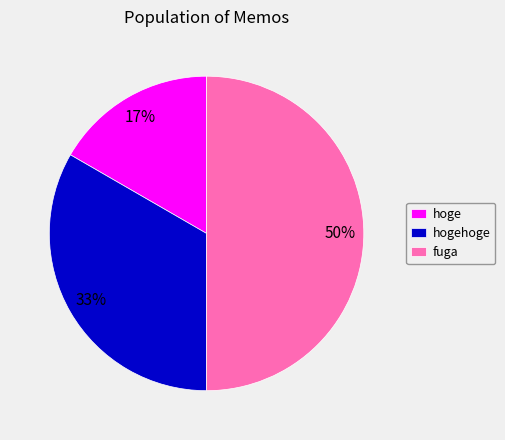

How many slices are in this pie chart?

3